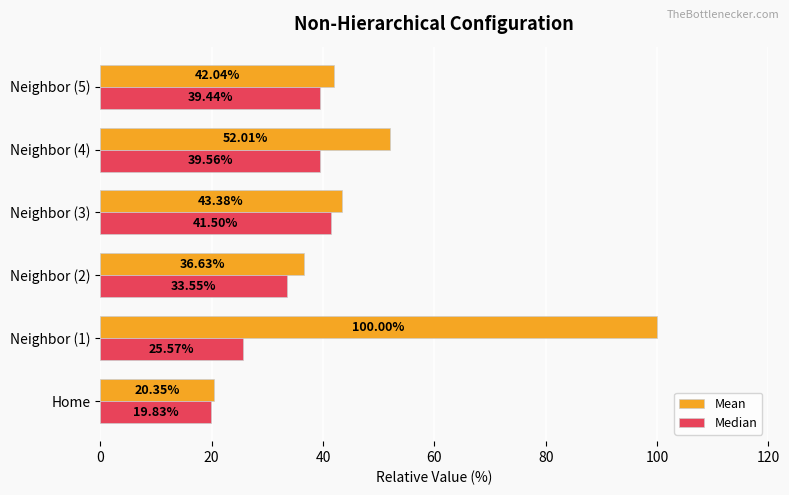

Which series has the widest spread of values?

Mean